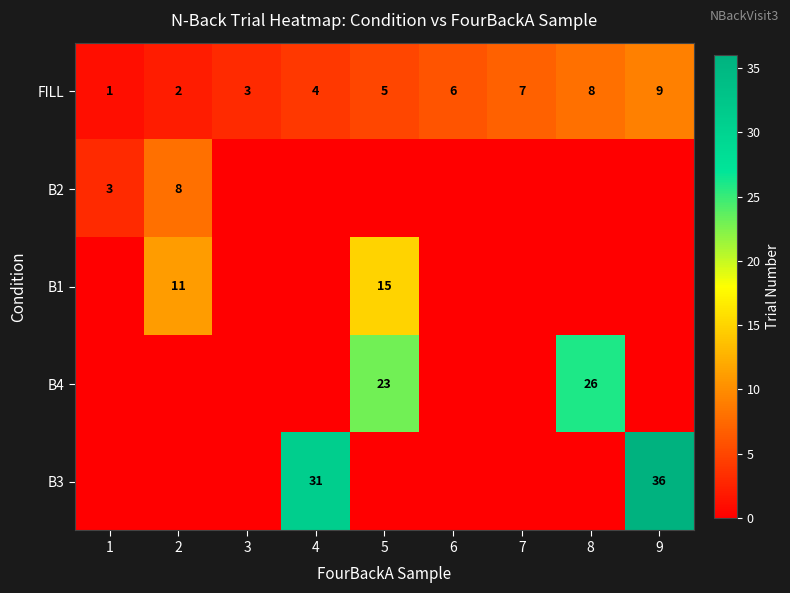

At which category does the chart reach its peak across all series?

9